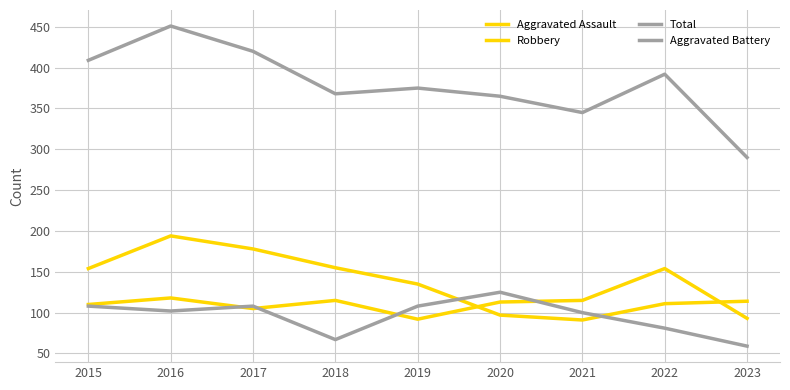

What is the greatest value displayed?

451